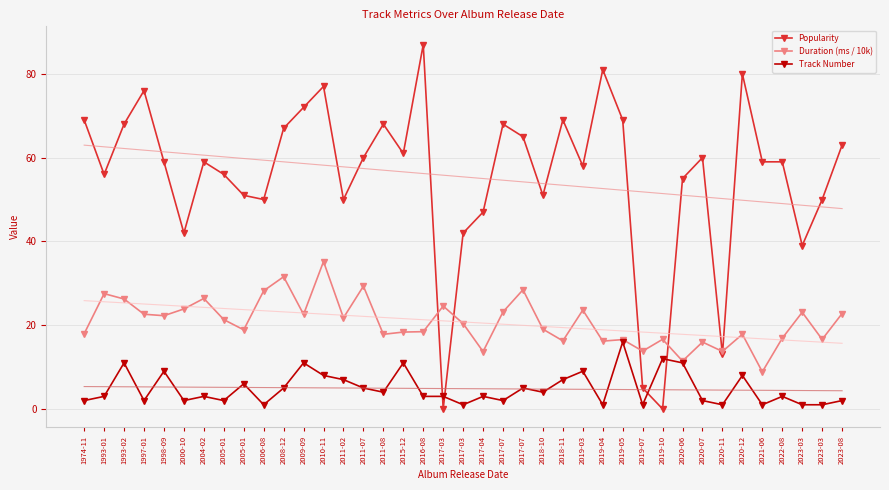

The value of Popularity at 2019-04 is 30.4. True or false?

False